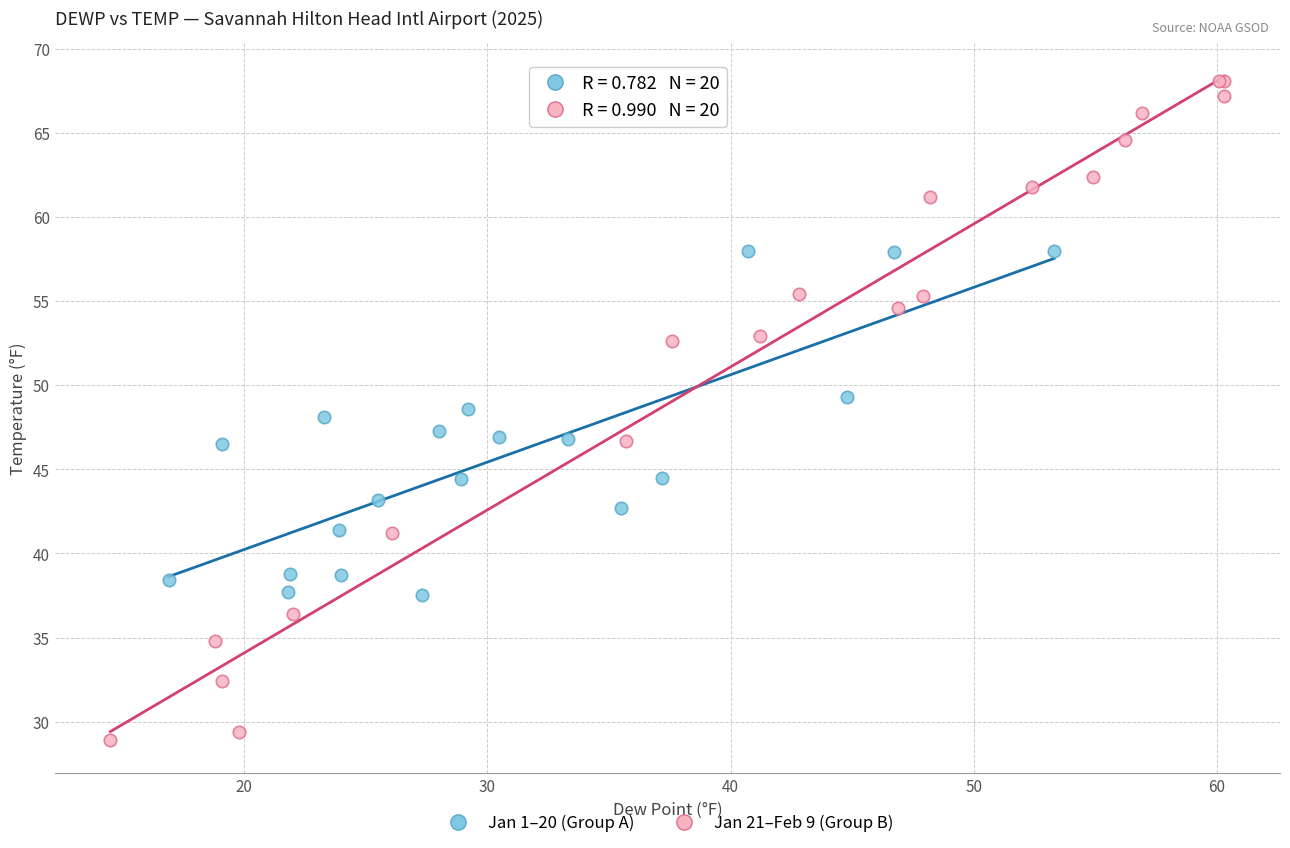

What are all the series names shown in the legend?

Jan 1–20 (Group A), Jan 21–Feb 9 (Group B)